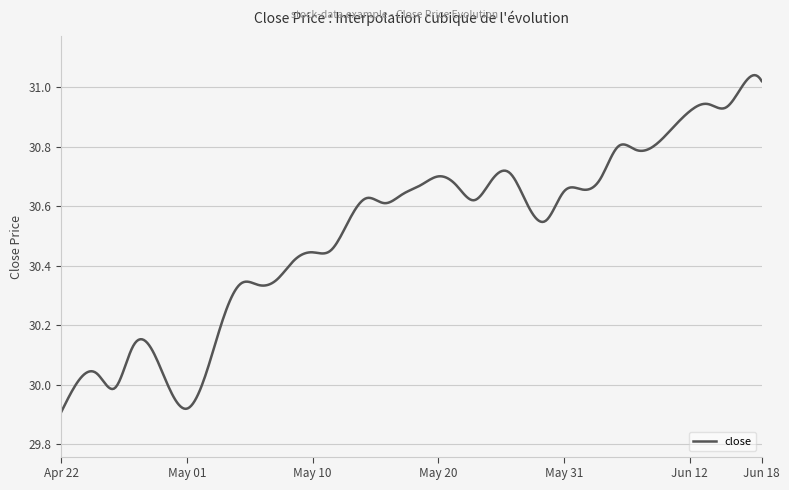

What is the difference between the maximum and minimum values?

1.1